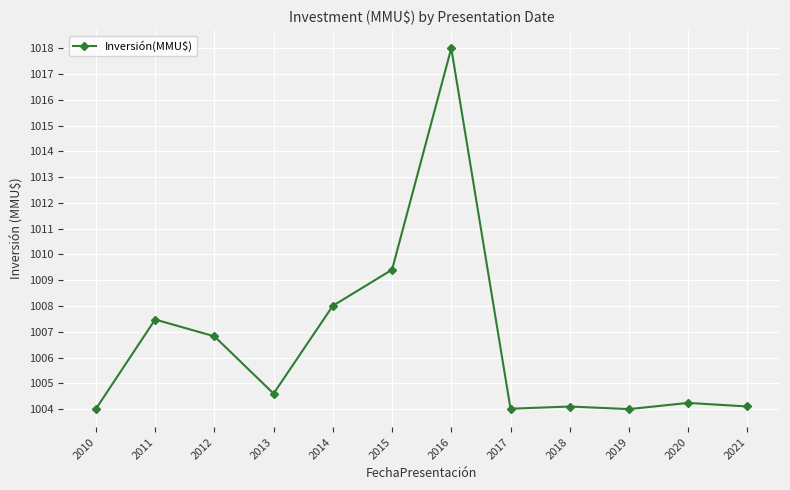

What is the change in value from 2013 to 2020?

-0.4